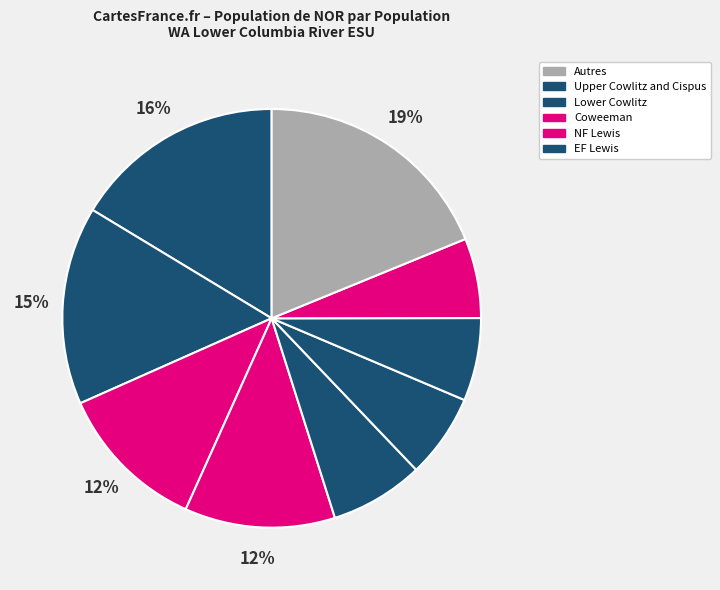

Does any single category account for the majority?

No